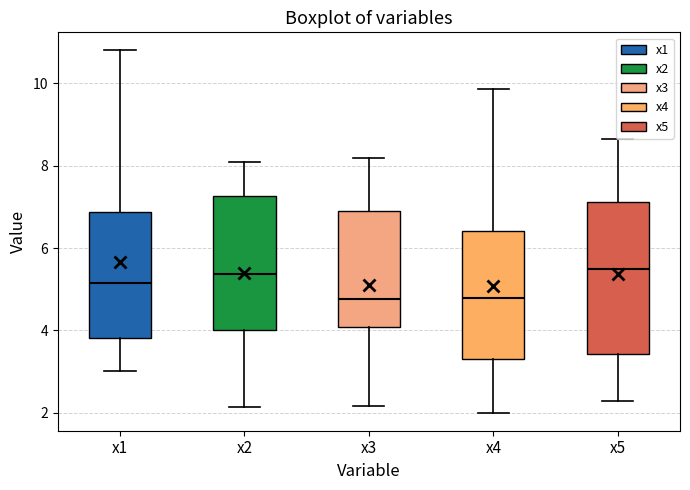

Which box is the tallest, from its lower edge to its upper edge?

x5